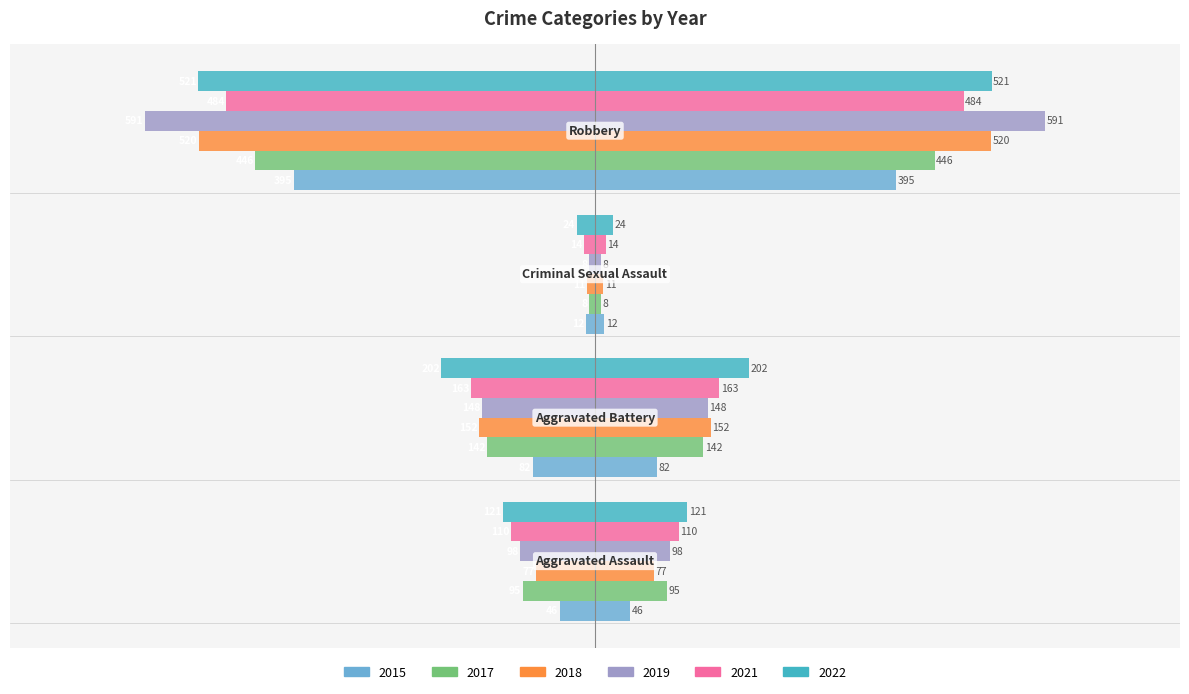

Which series has the widest spread of values?

2019